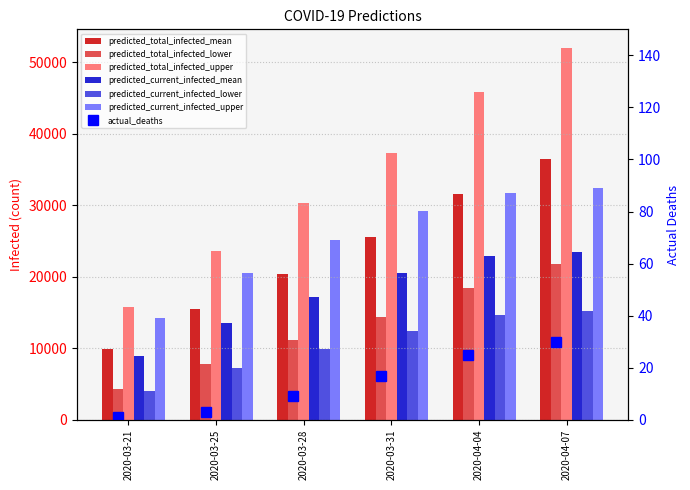

What value does the predicted_total_infected_mean series have at 2020-03-21?

9845